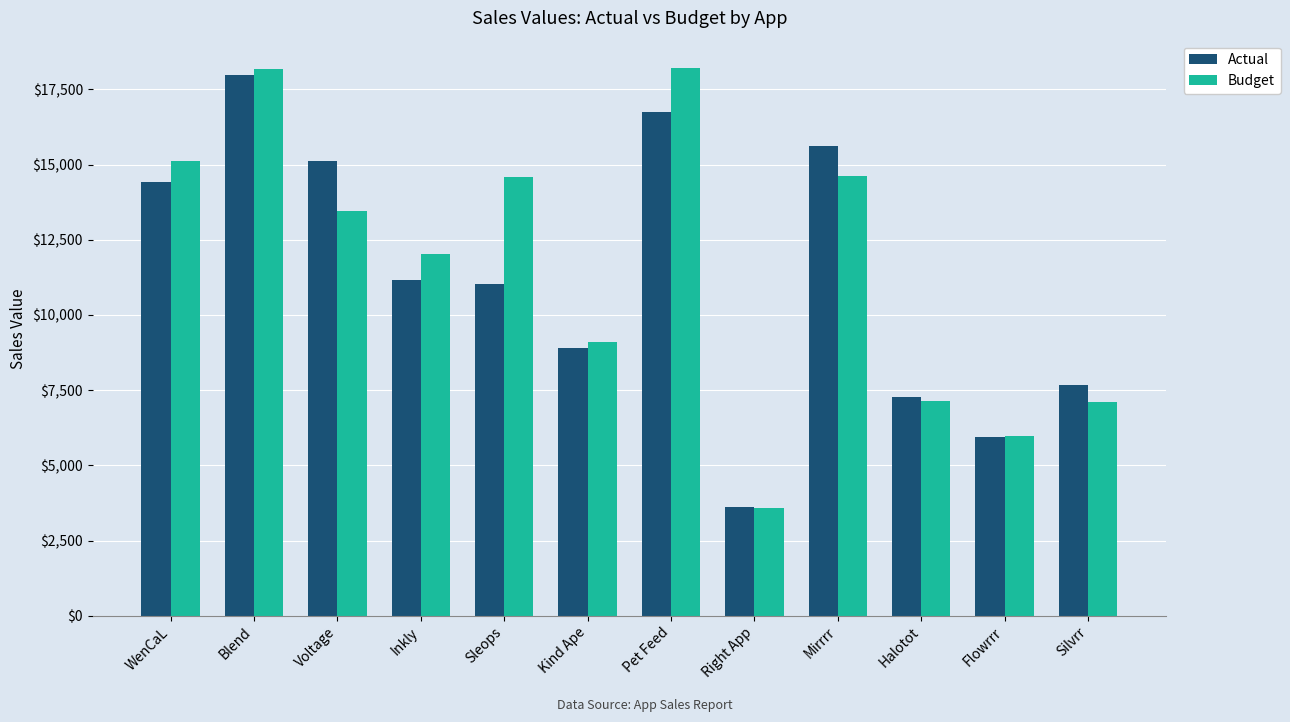

What is the difference between the highest and lowest values at WenCaL?

681